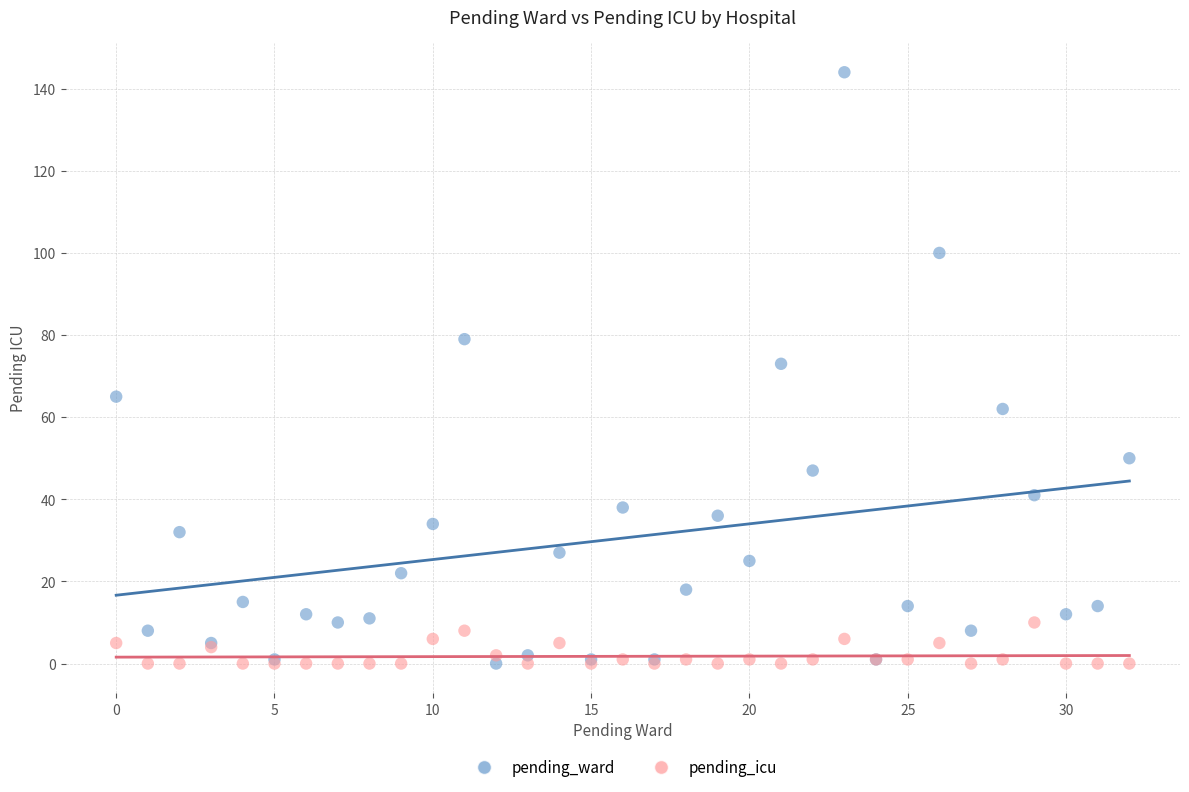

Which series contains the highest Y value?

pending_ward